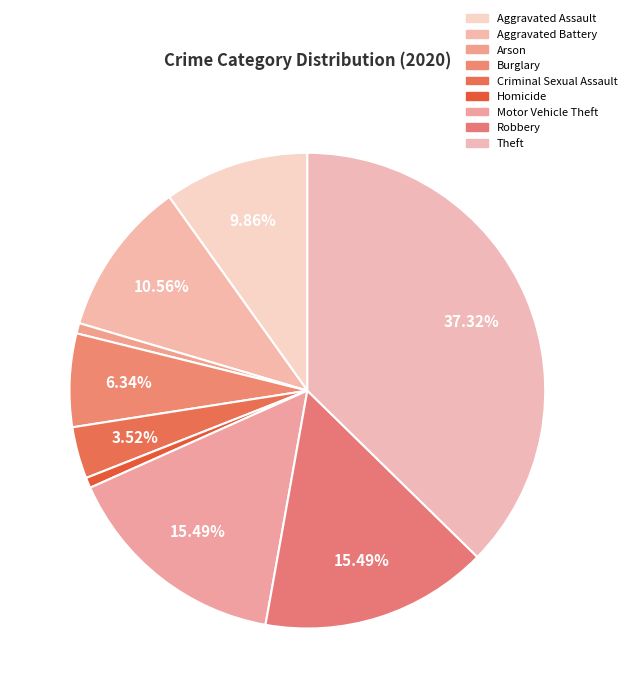

What percentage is NOT represented by Theft?

62.7%